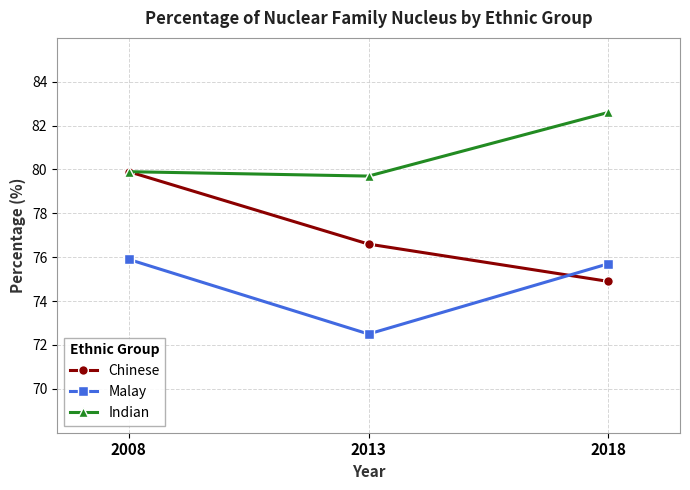

True or false: Malay has a value of 48.7 at 2008.

False